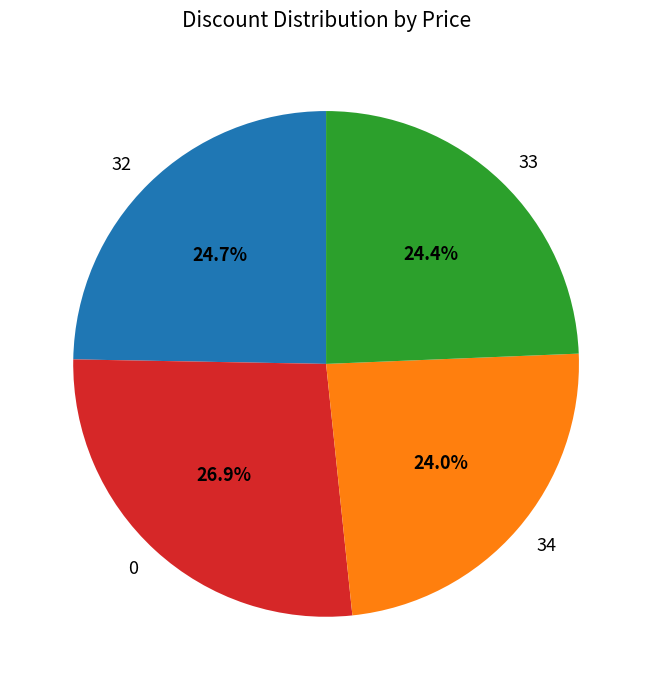

What is the total percentage of 33 and 32?

49.1%